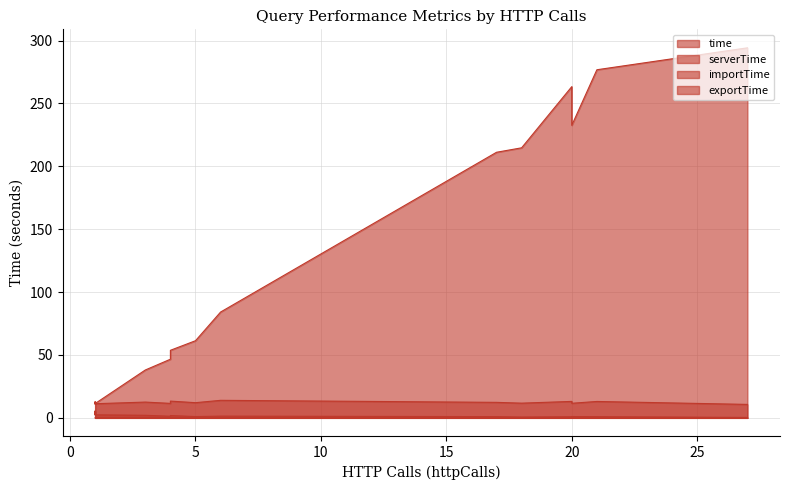

Count the number of data series in this chart.

4